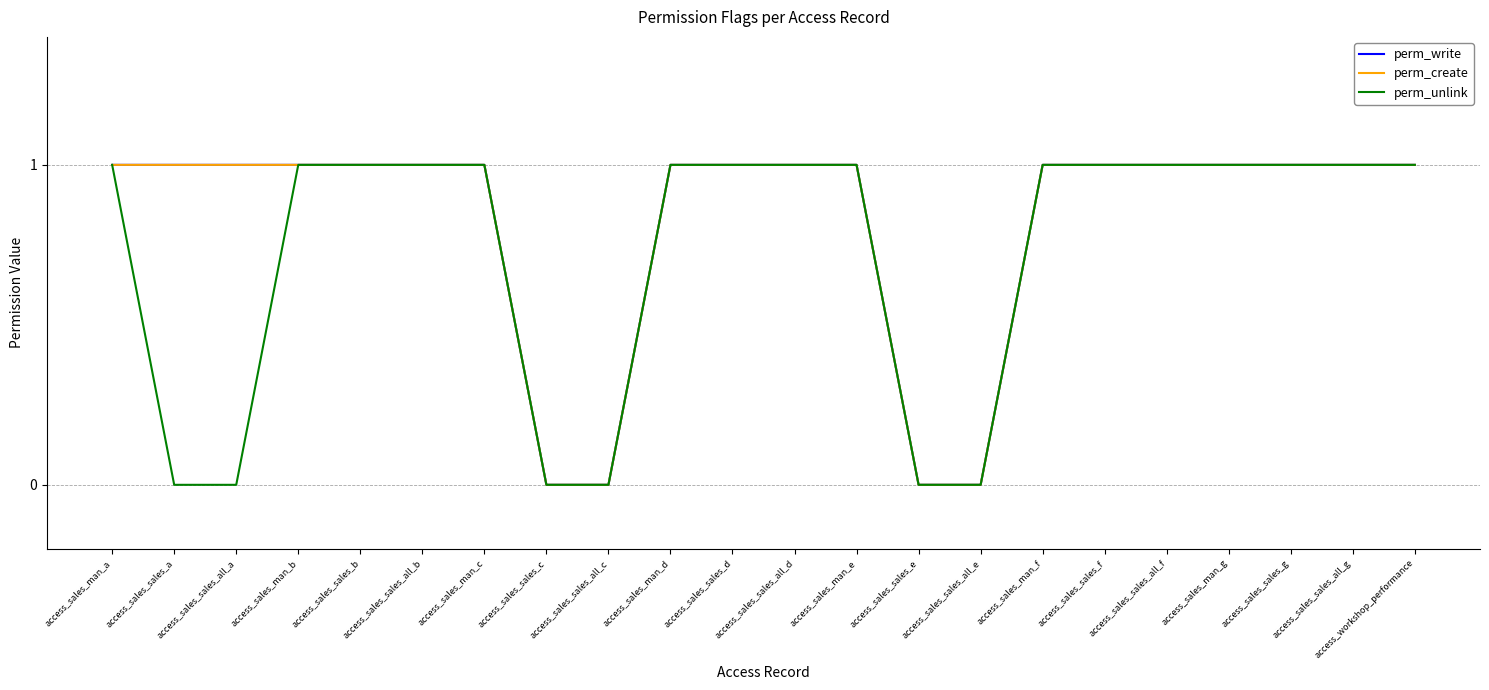

True or false: perm_create and perm_write intersect in this chart.

False